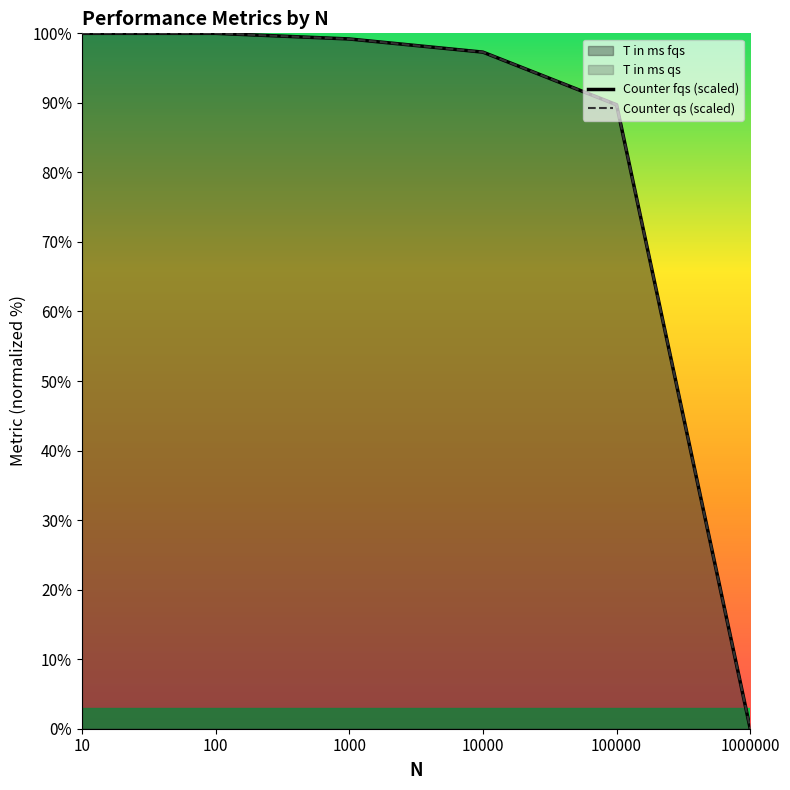

Reading left to right, extract all data points from this chart.

Counter fqs (scaled): 100.0	100.0	99.2	97.3	89.7	0.0
Counter qs (scaled): 100.0	100.0	99.2	97.3	89.7	0.0